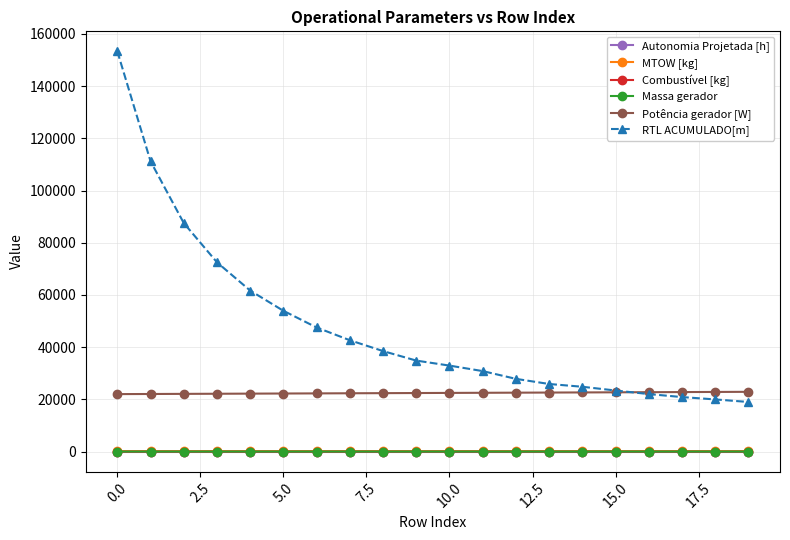

Which series has the largest total across all categories?

RTL ACUMULADO[m]